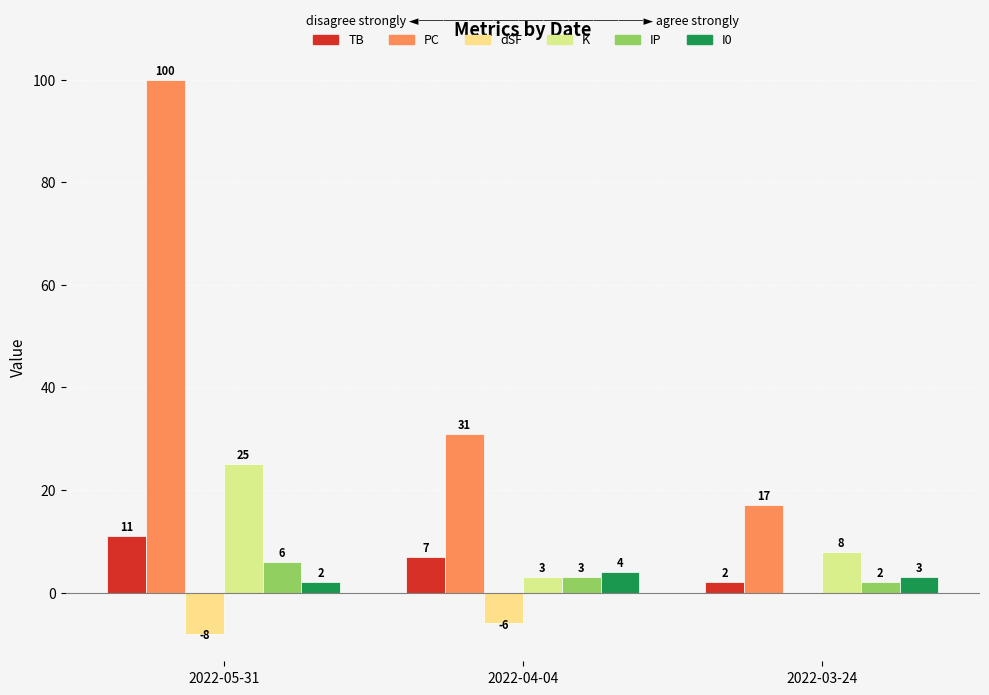

The value of I0 at 2022-05-31 is 1. True or false?

False